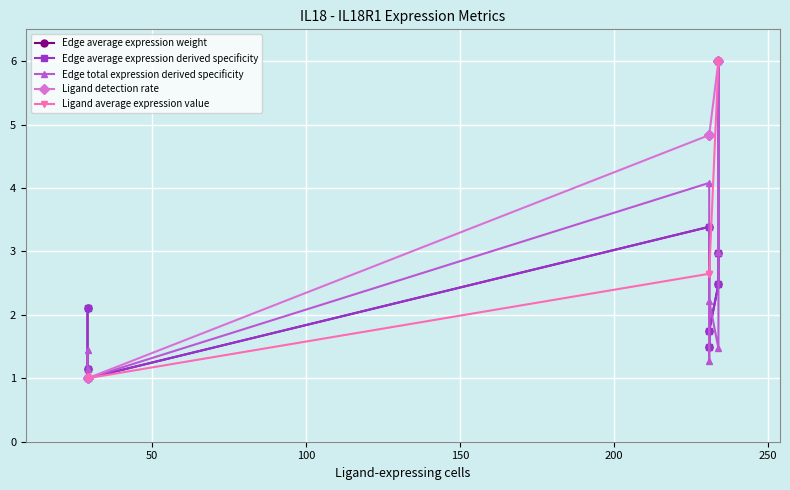

Does the chart display data point markers on the line(s)?

Yes